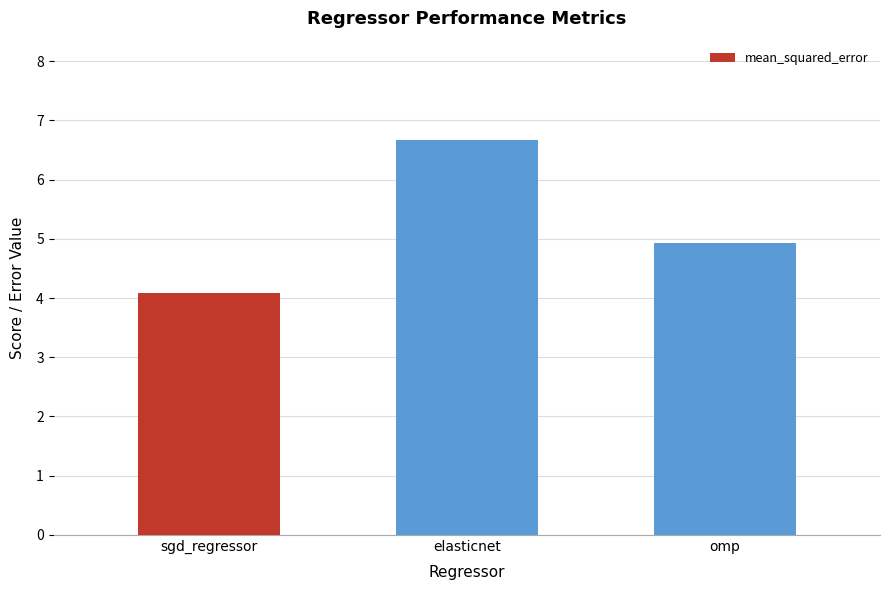

What is the label of the 2nd bar from the right?

elasticnet